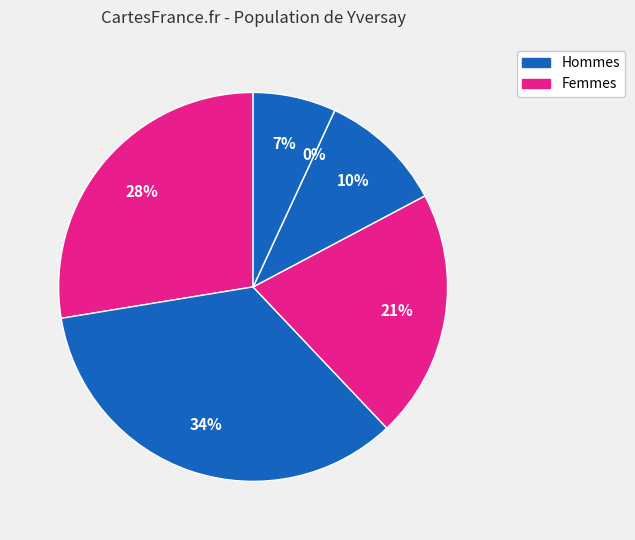

Does any single category account for the majority?

No